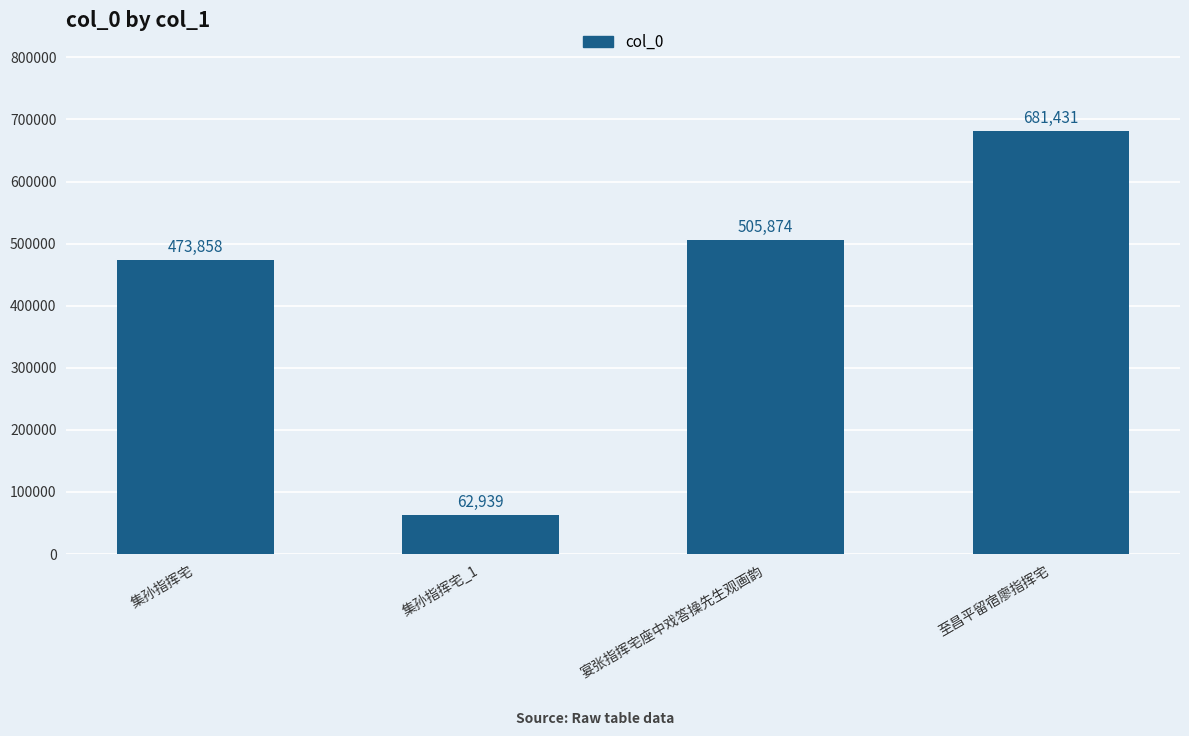

The chart shows a value of 681431 at 至昌平留宿廖指挥宅. True or false?

True